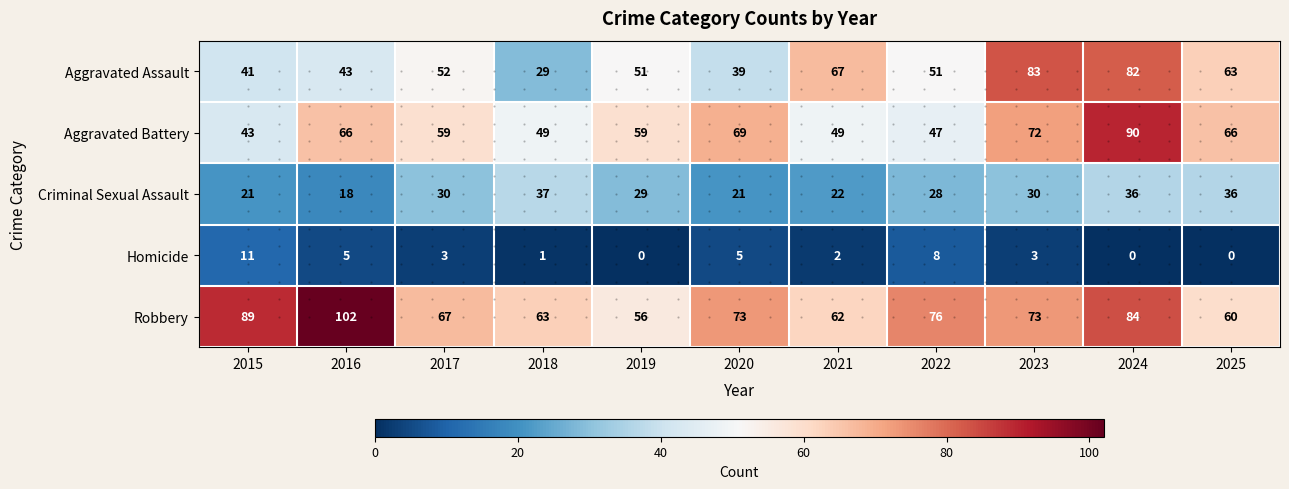

Is the value of Homicide at 2018 greater than the value of Aggravated Assault at 2018?

No